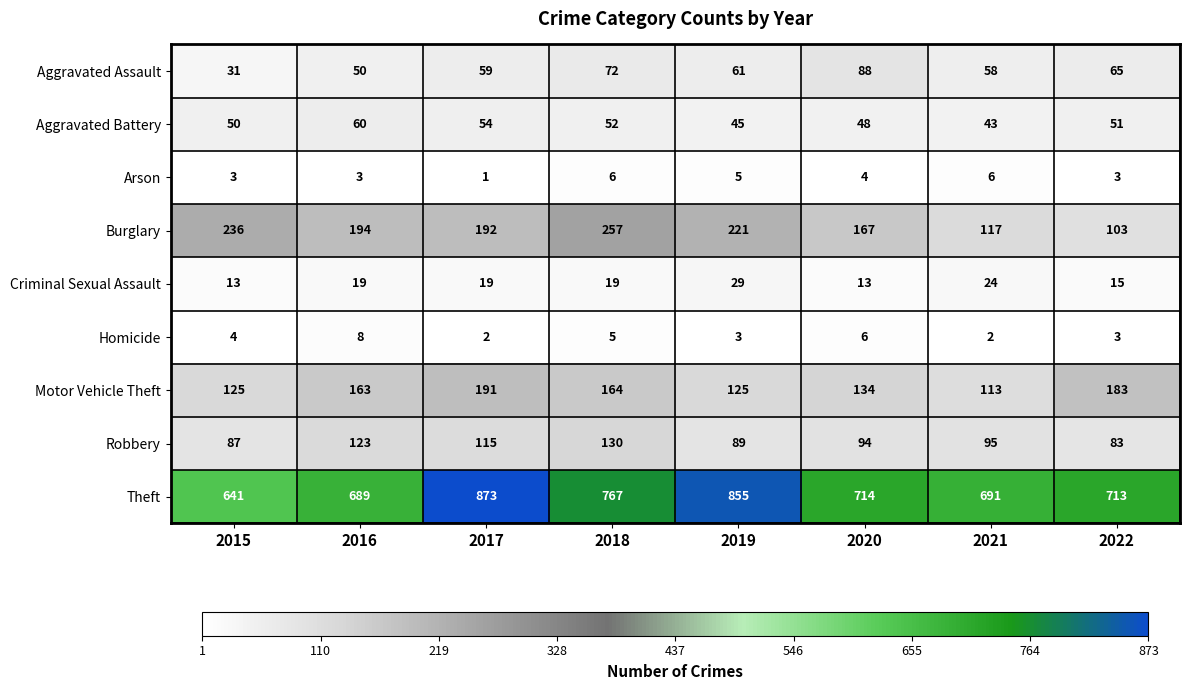

Between 2015 and 2016, which series saw the biggest shift?

Theft